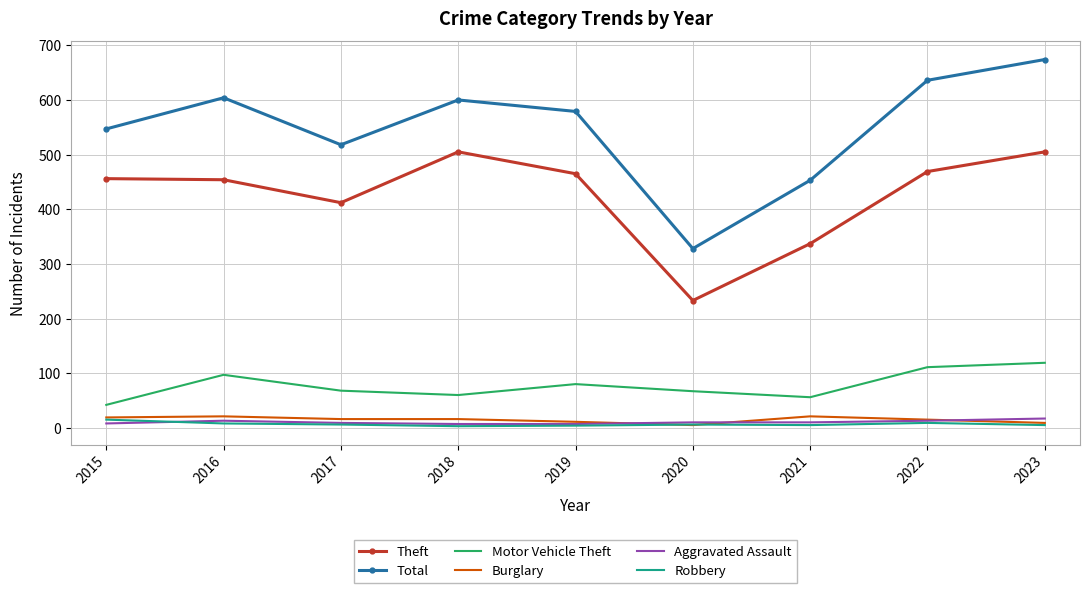

What is the spread (max minus min) of values at 2022?

627